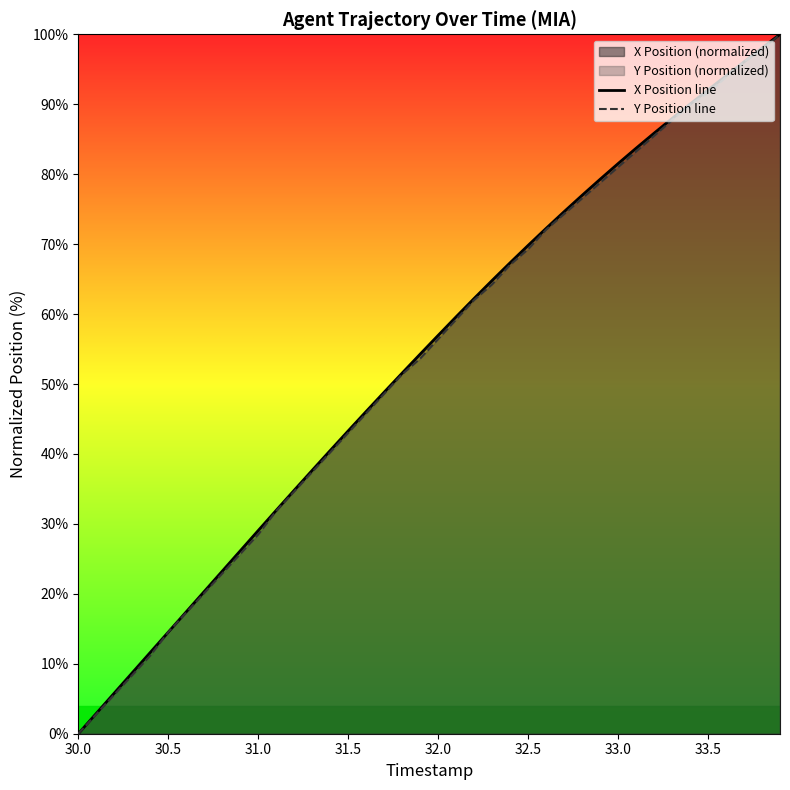

How many lines are shown in the chart?

2